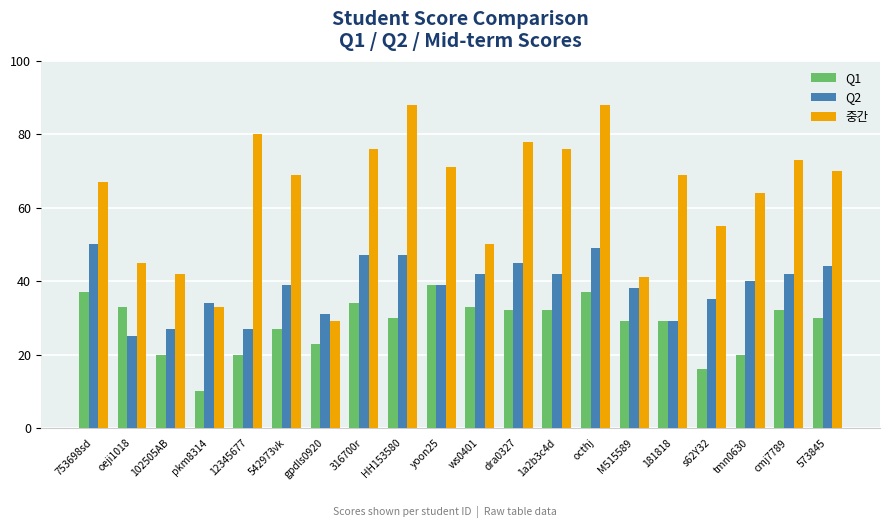

Which series has the widest spread of values?

중간